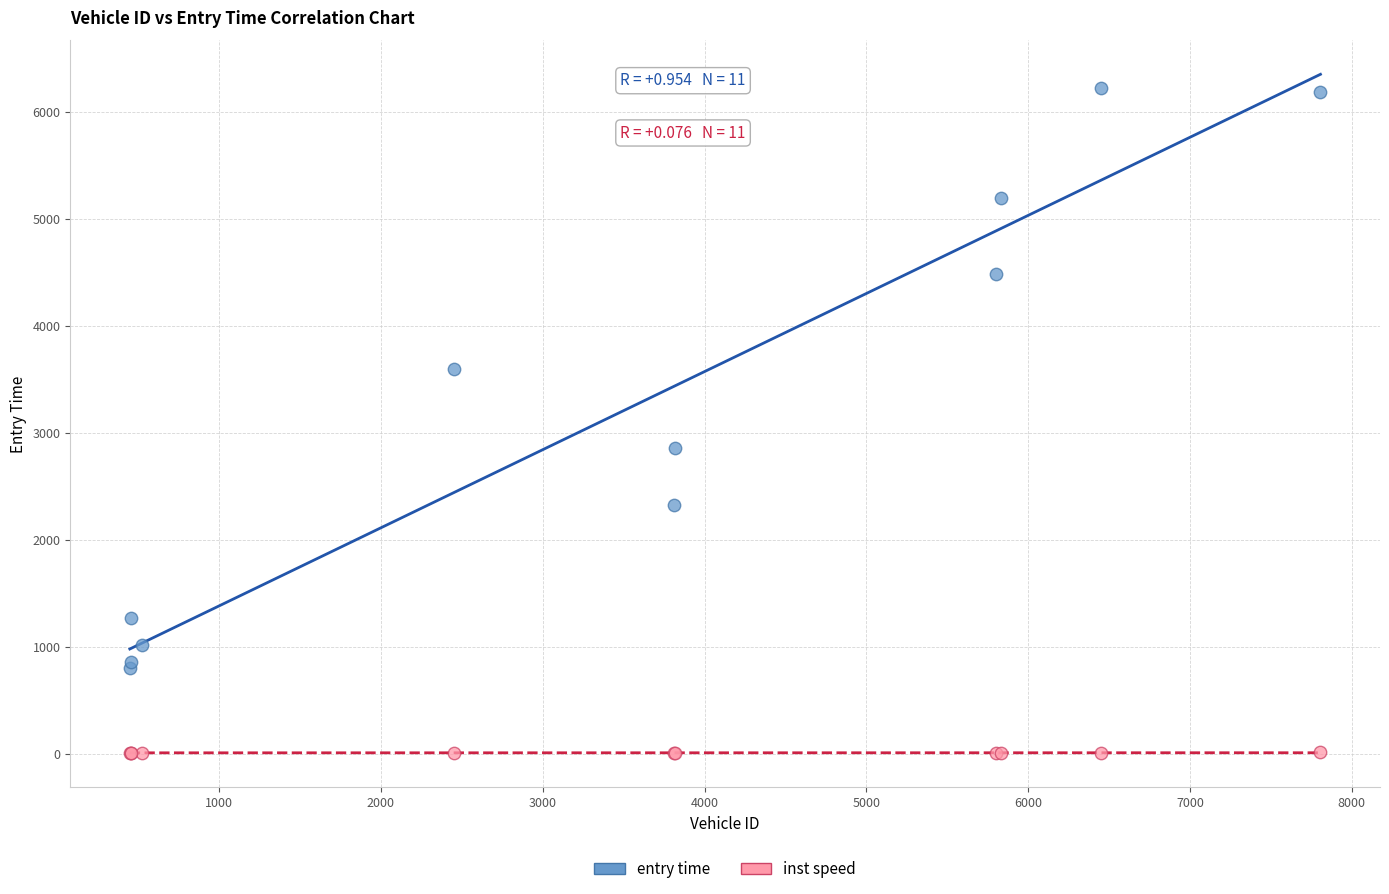

In the entry time series, what Y value is closest to 3509?

3593.5